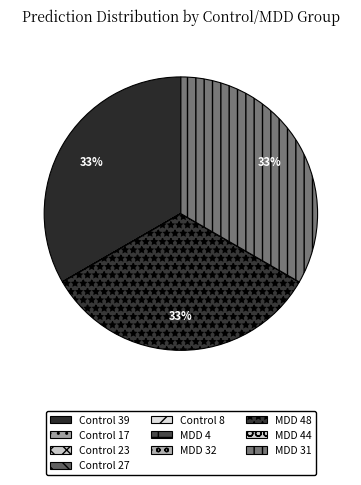

Is Control 23 the majority of the pie?

No